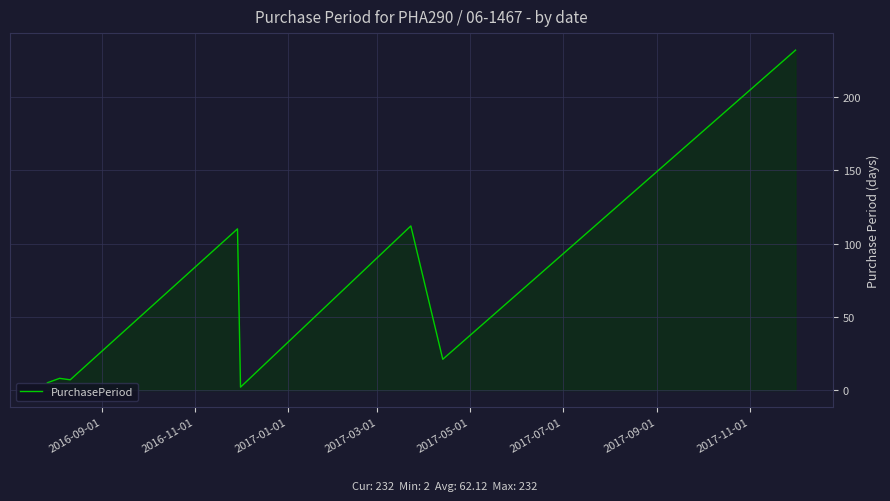

What is the average value?

62